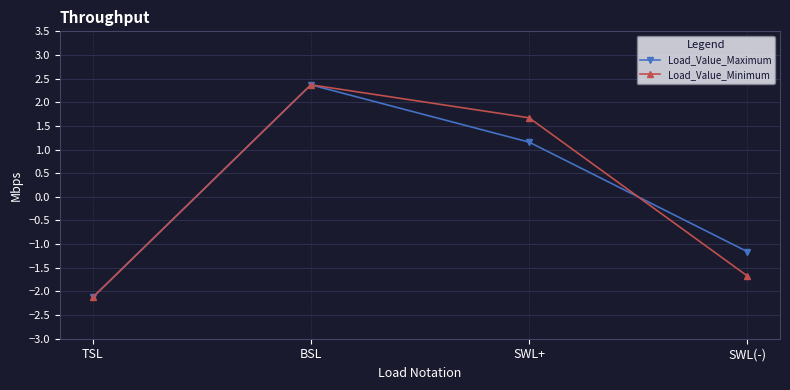

What is the difference between the Load_Value_Minimum values at SWL+ and BSL?

0.7